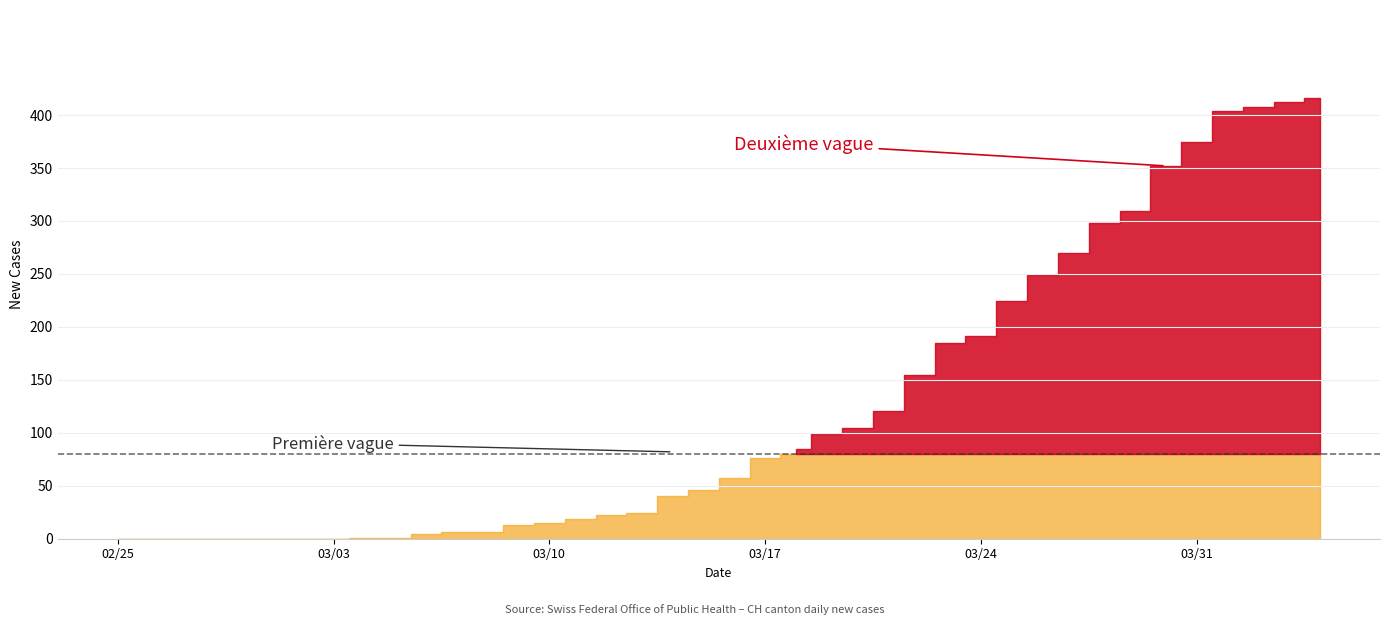

True or false: TI has a value of 55 at 25.

False